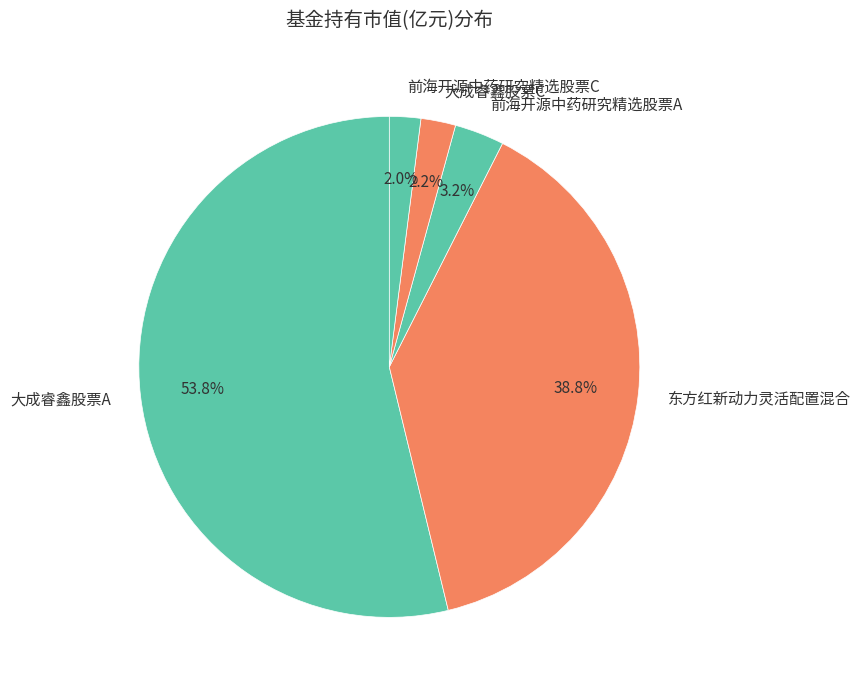

To the nearest percent, what is the combined percentage of 大成睿鑫股票C and 大成睿鑫股票A?

56%